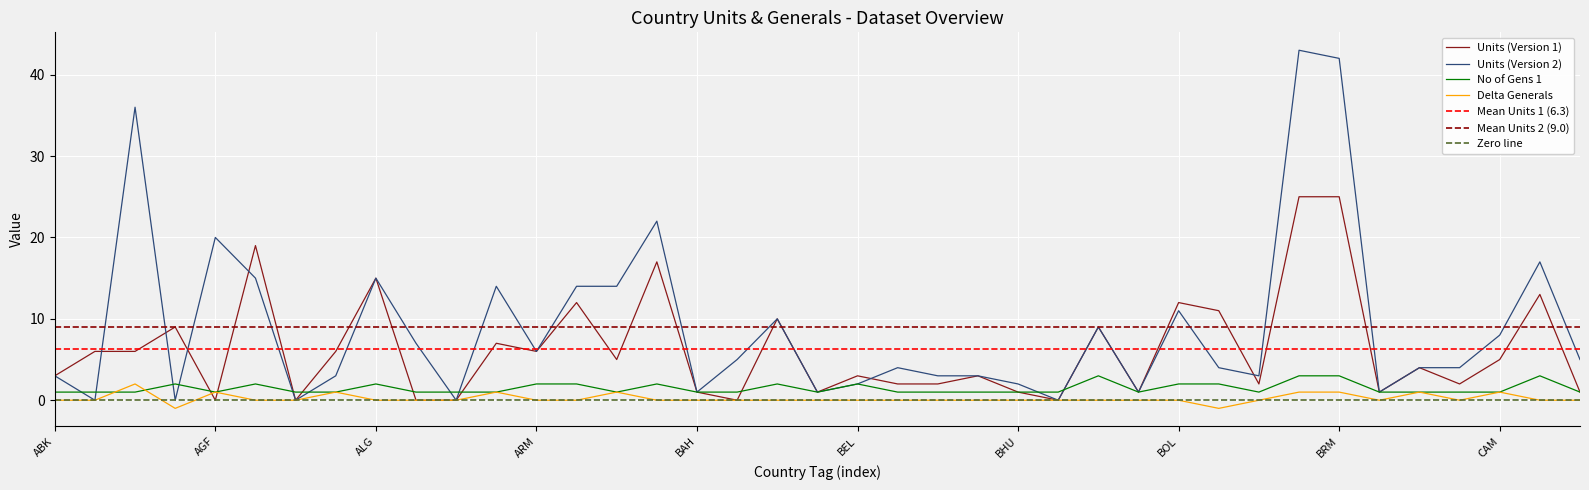

What is the greatest value displayed?

43